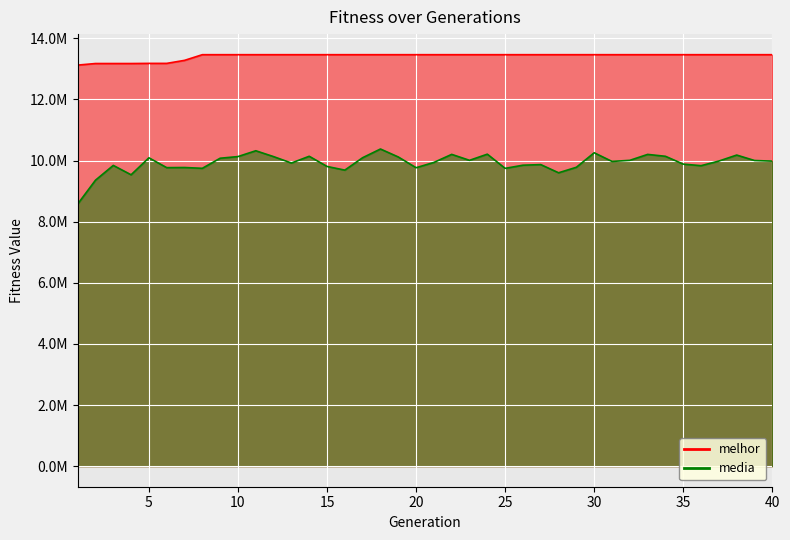

What is the total value across all series at 13?

23386042.1